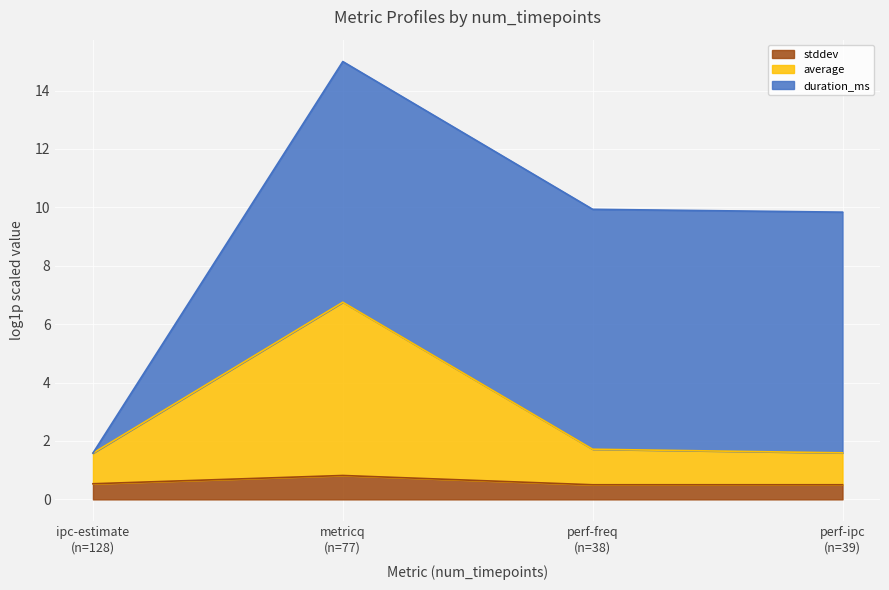

What is the highest value of the stddev series?

0.8